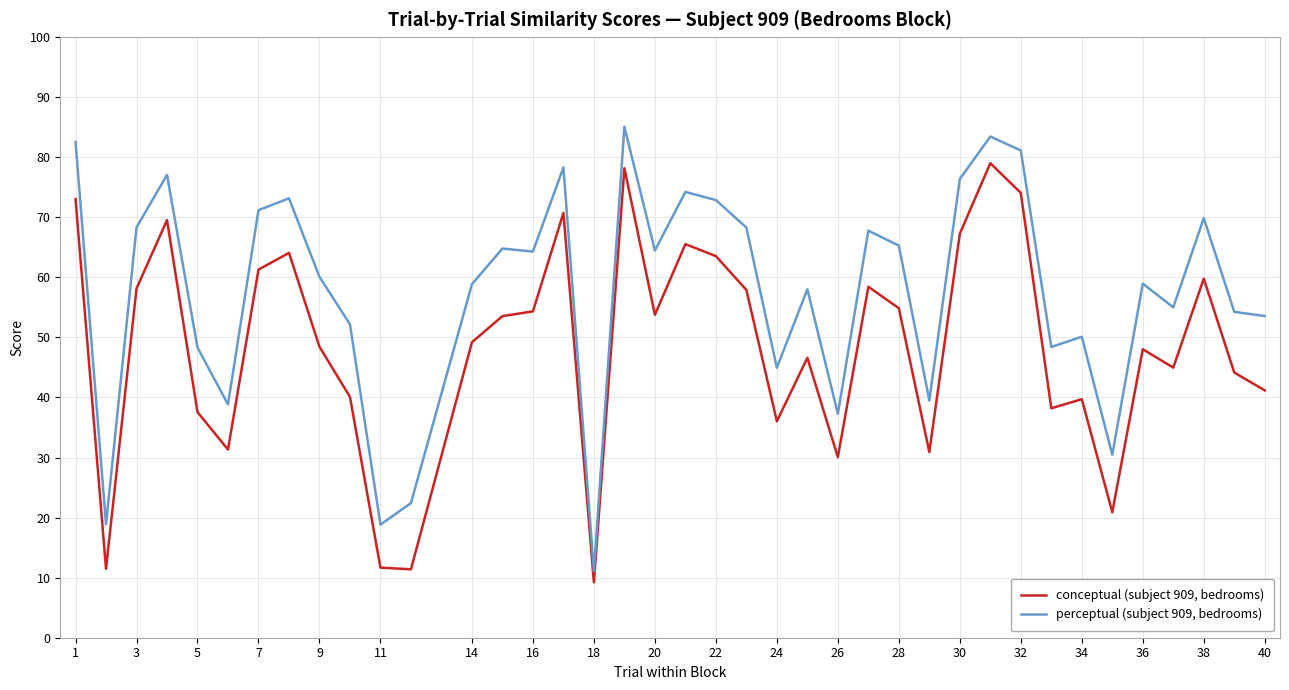

Which series has the largest total across all categories?

perceptual (subject 909, bedrooms)